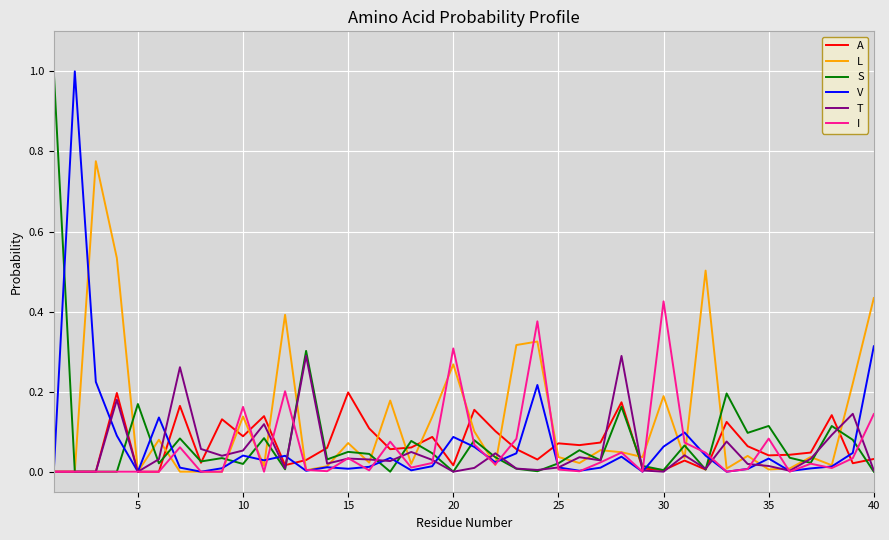

Which series has the largest total across all categories?

L